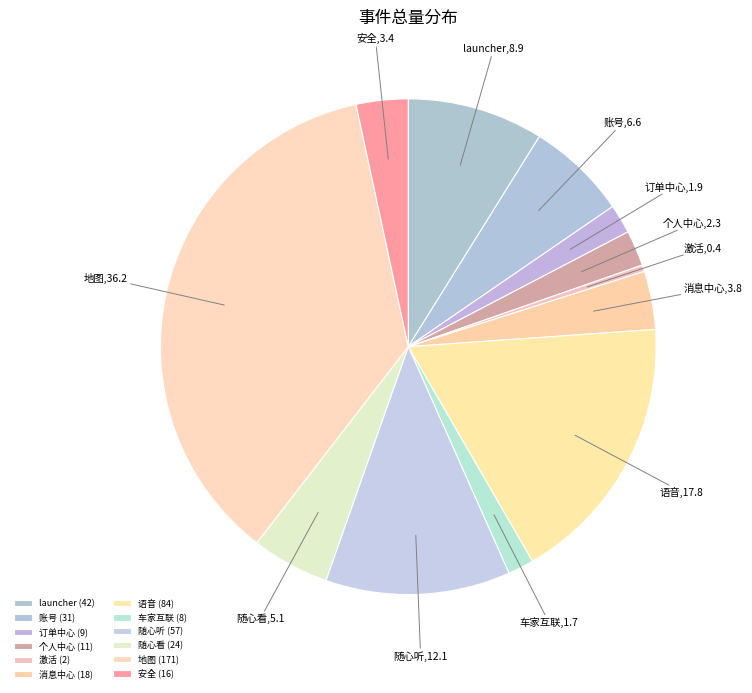

What is the largest slice in the pie chart?

地图